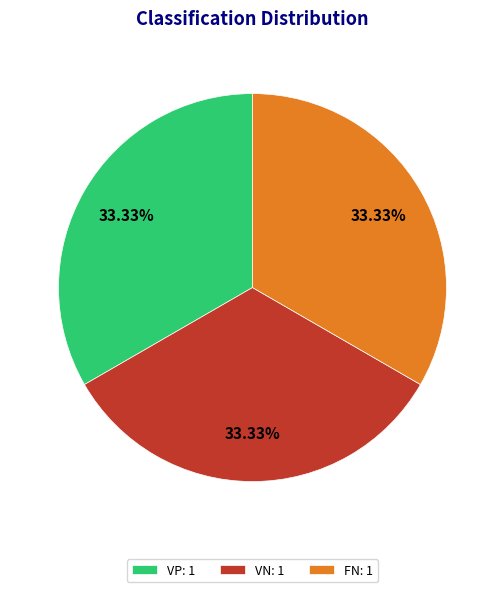

Is there a majority slice in this chart?

No